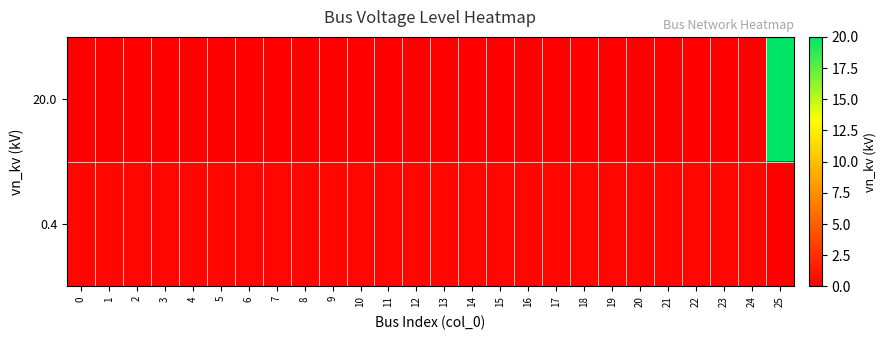

What is the difference between the highest and lowest values at 24?

0.4